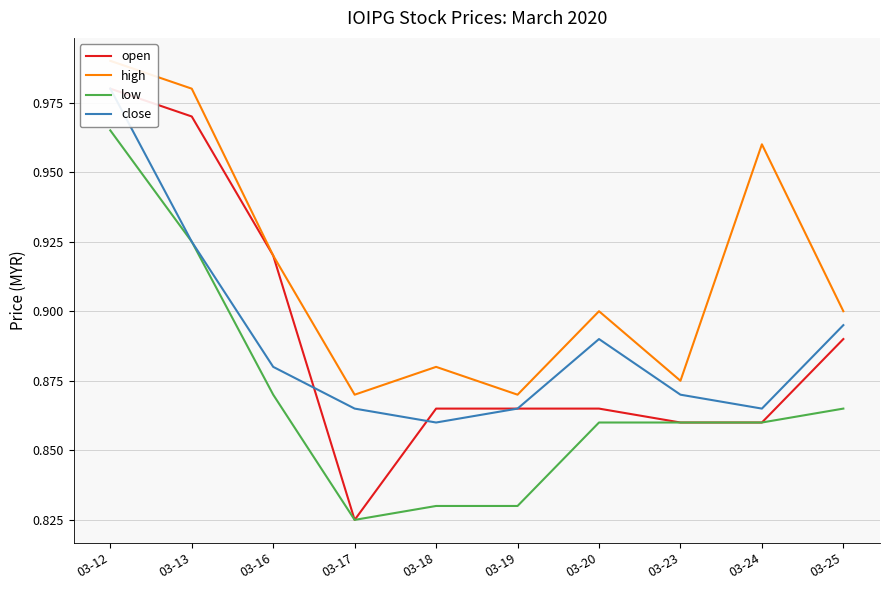

Which category has the highest value in the high series?

03-12